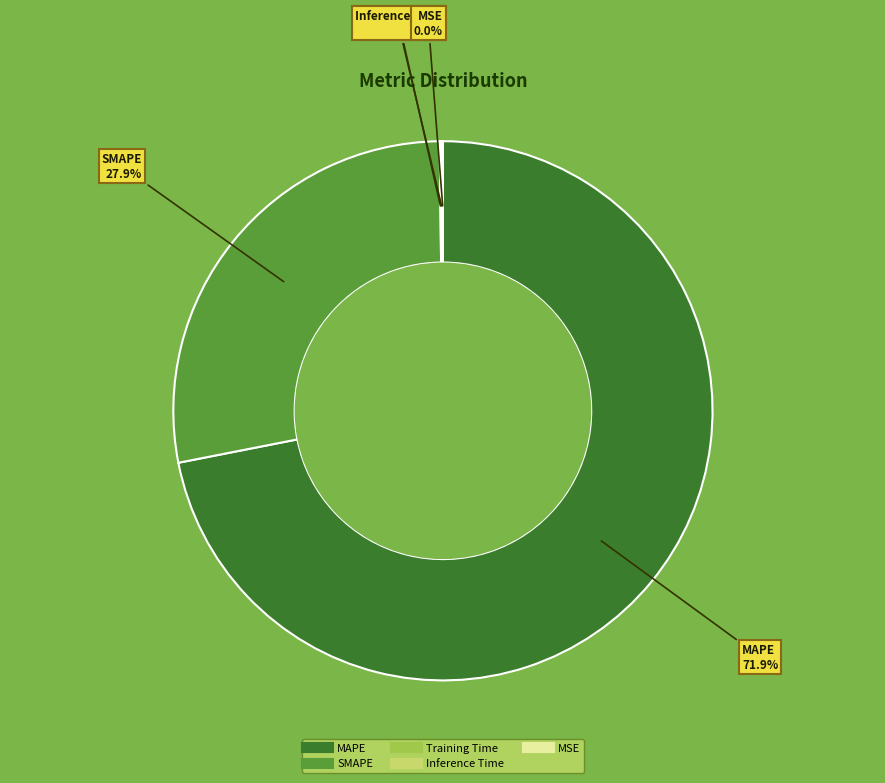

Which category accounts for the majority?

MAPE